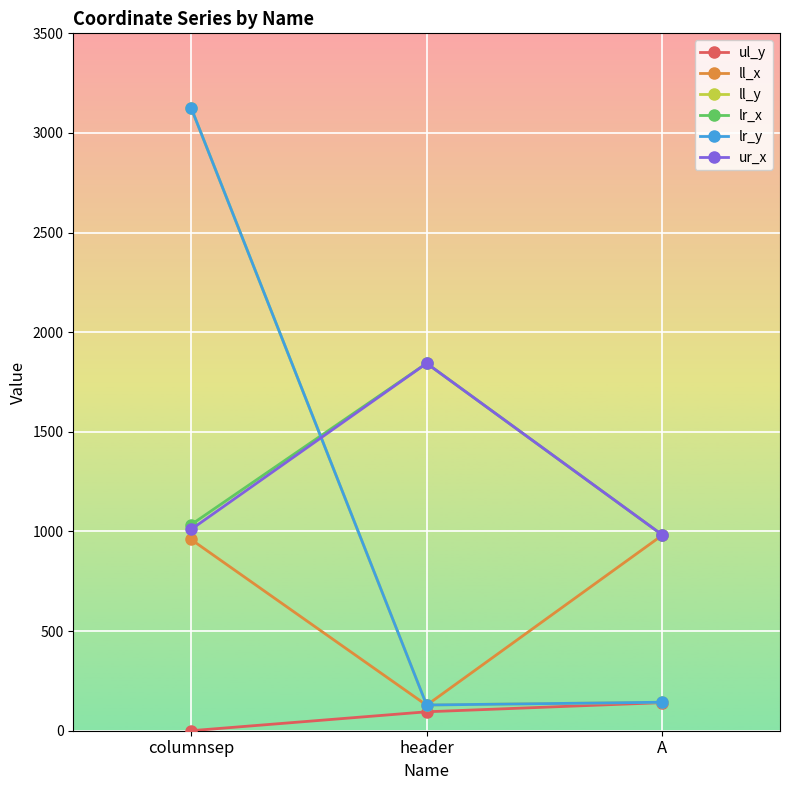

Is this an area chart (filled region under the line)?

No